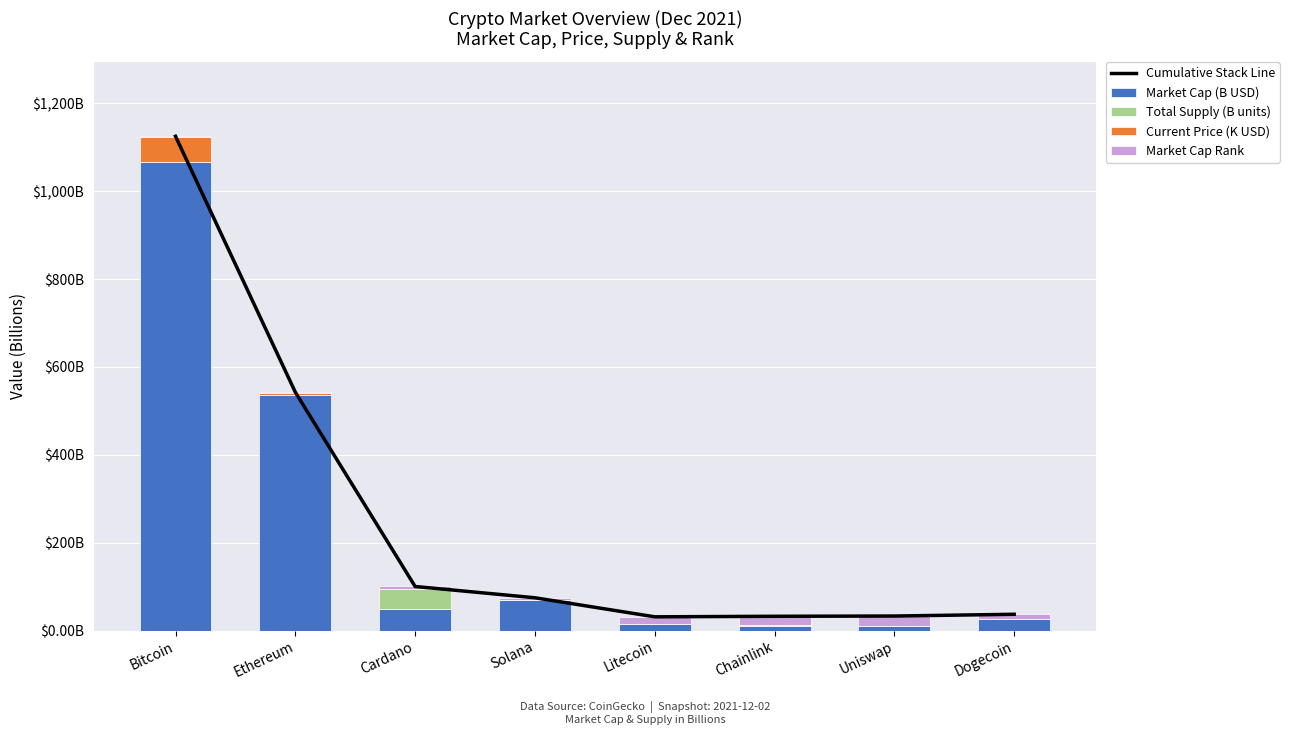

Which series has the largest range (max minus min)?

Cumulative Stack Line